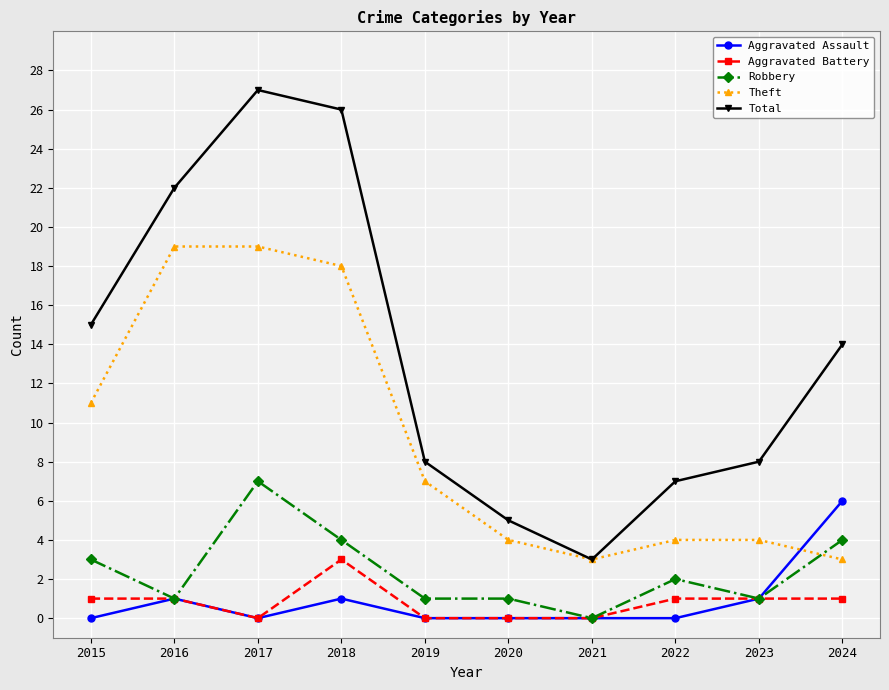

How many values in the Theft series are below 7?

5